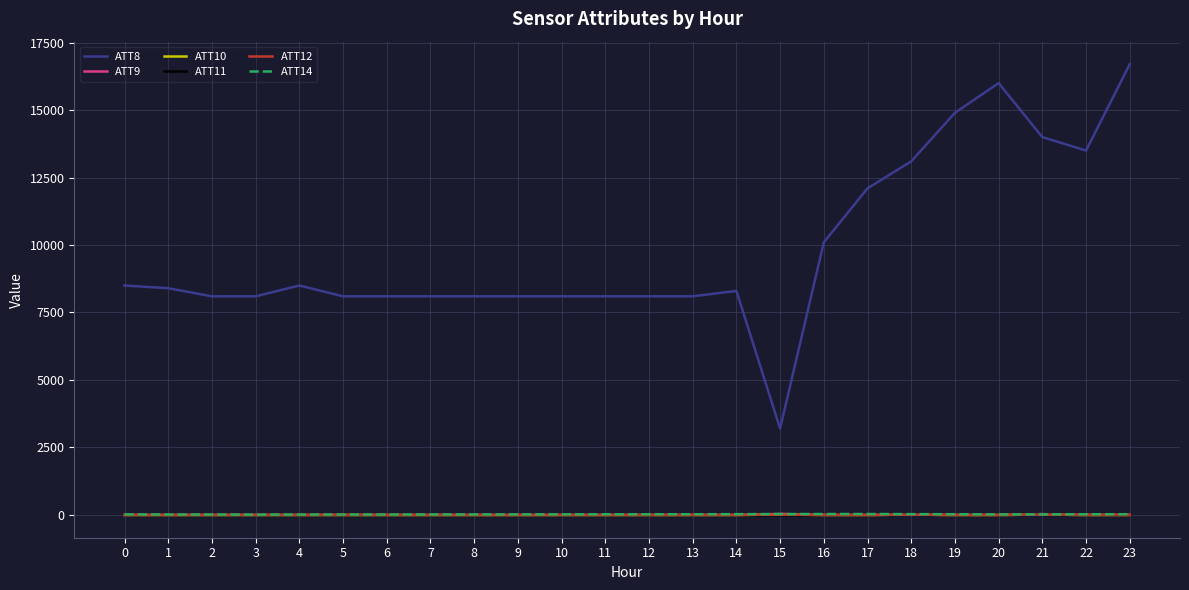

Which series has the largest range (max minus min)?

ATT8